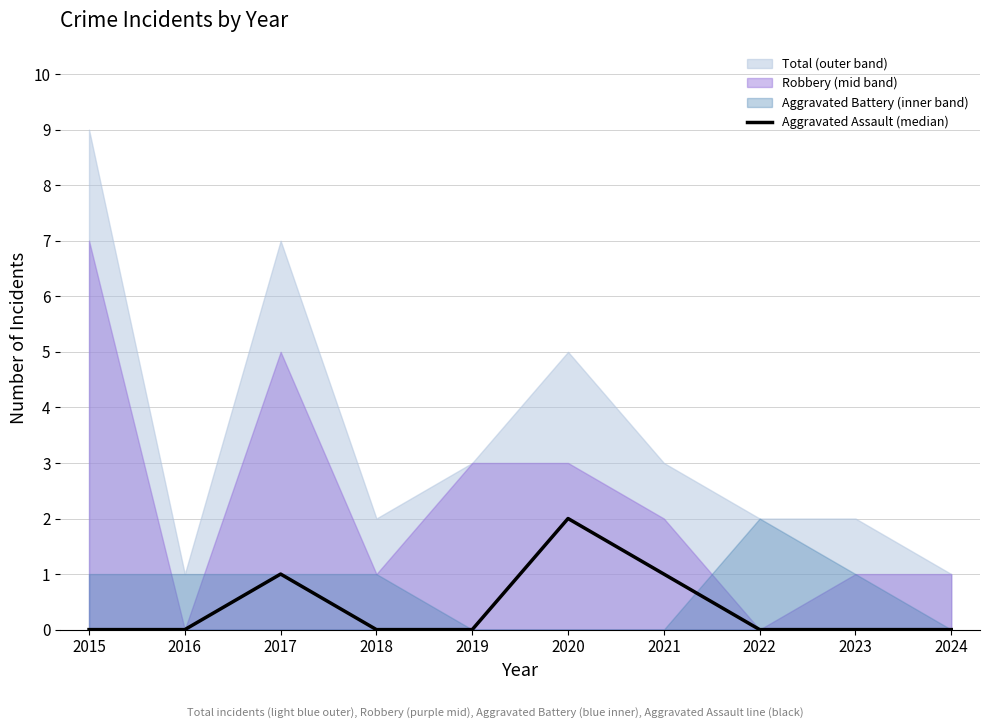

What is the difference between the maximum and minimum values?

2